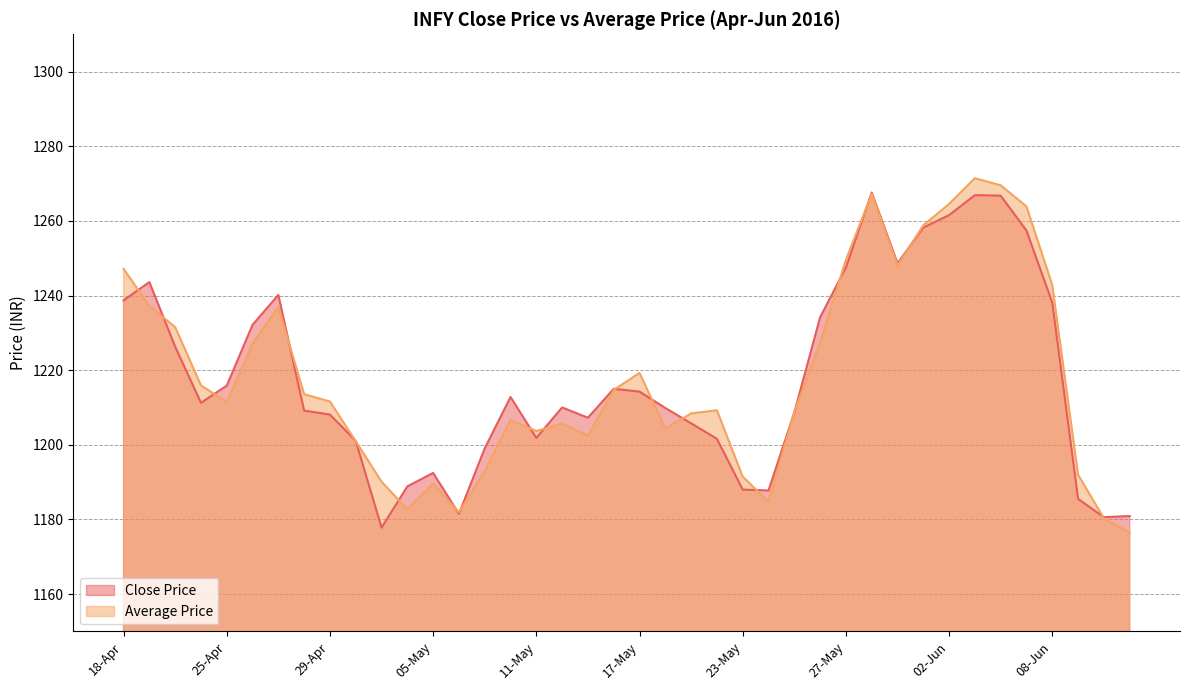

At which category is the sum across all series the highest?

03-Jun